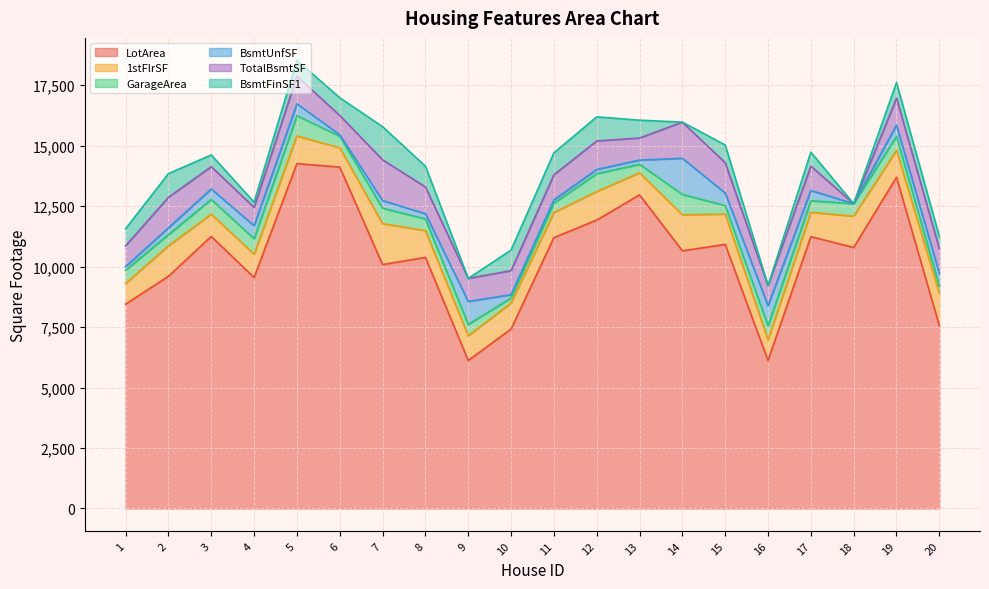

How many data points in GarageArea are above 516?

9